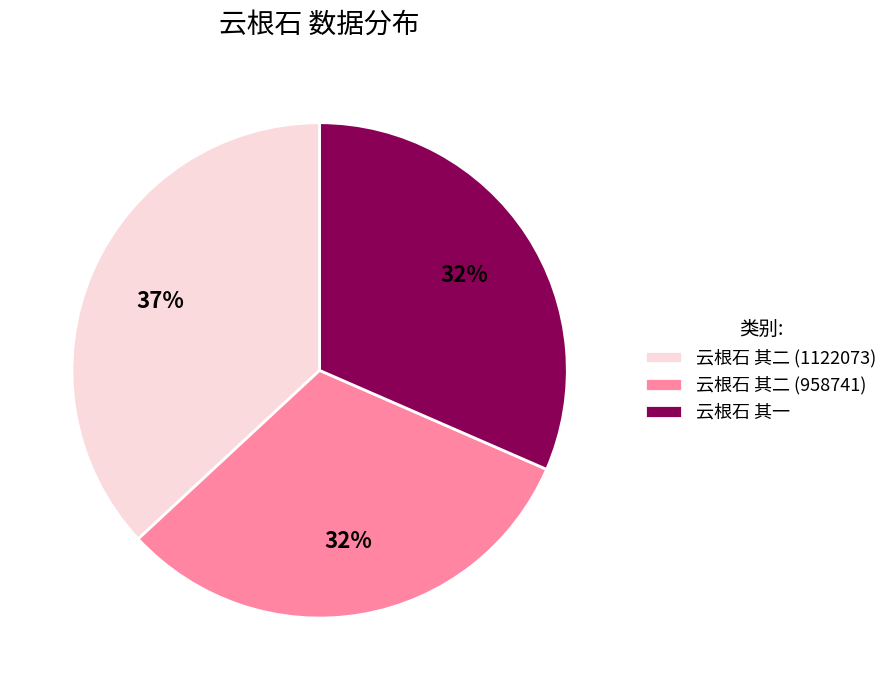

What percentage is the 云根石 其二 (1122073) slice, to the nearest percent?

37%